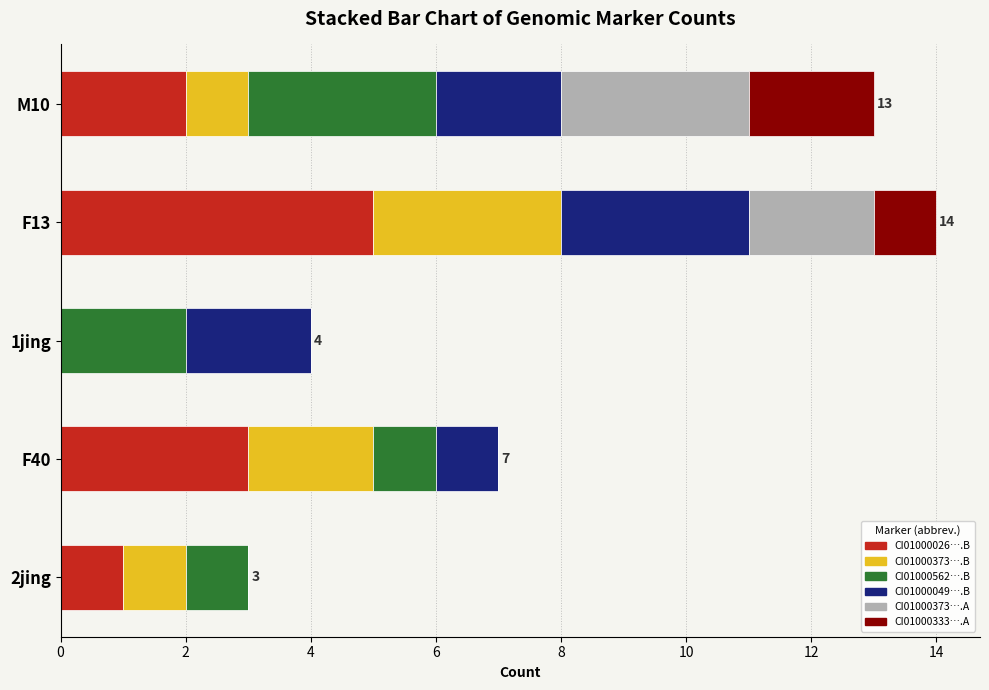

What is the total value across all series at F40?

7